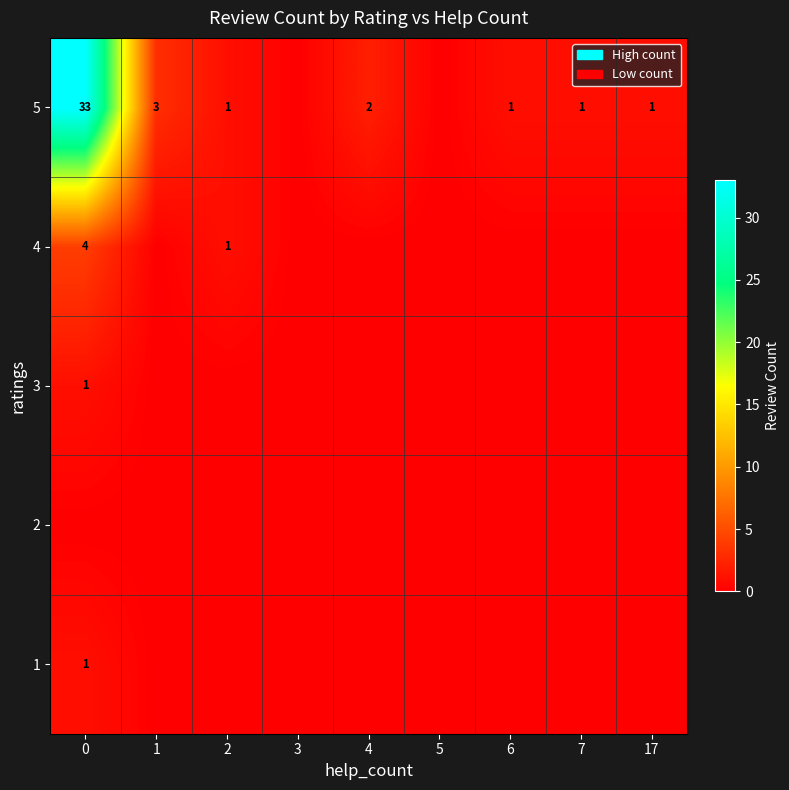

Between 7 and 4, which is larger?

7